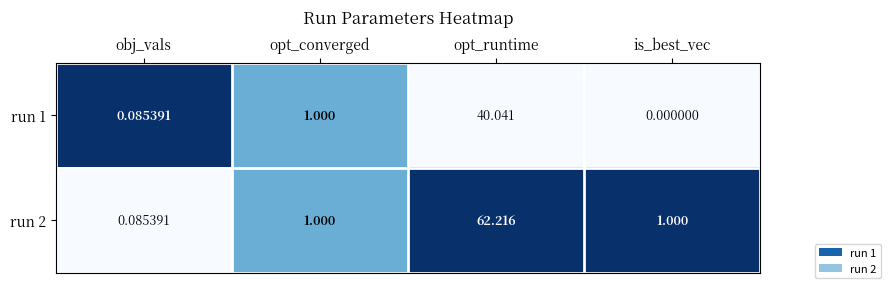

Which series has the widest spread of values?

run 2